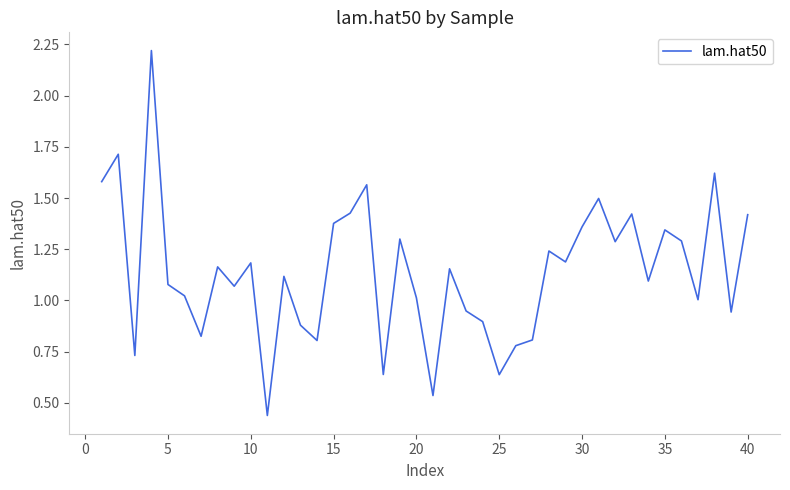

How many lines are shown in the chart?

1